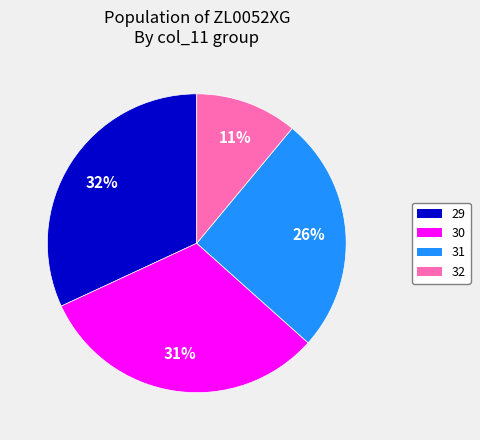

Which category has the smallest portion of the pie?

32